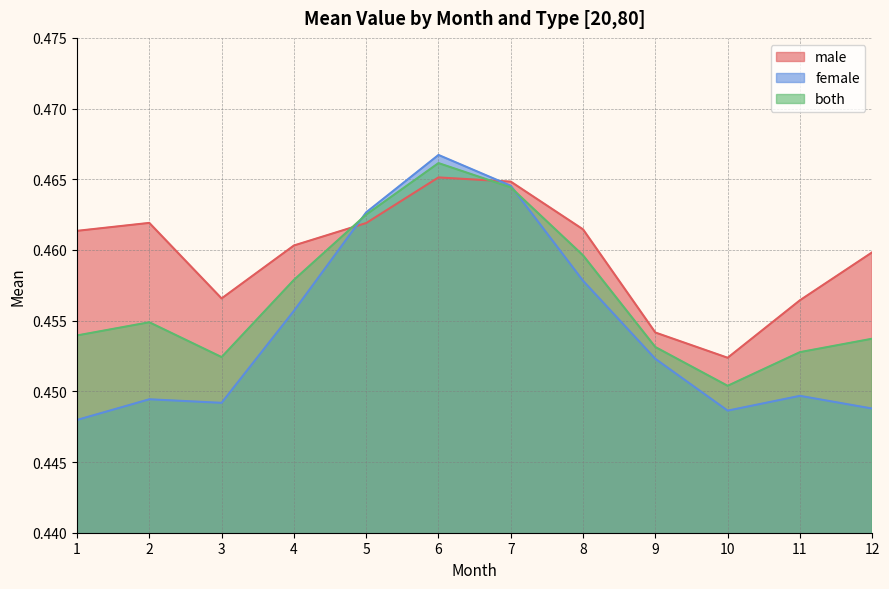

What are all the series names shown in the legend?

male, female, both